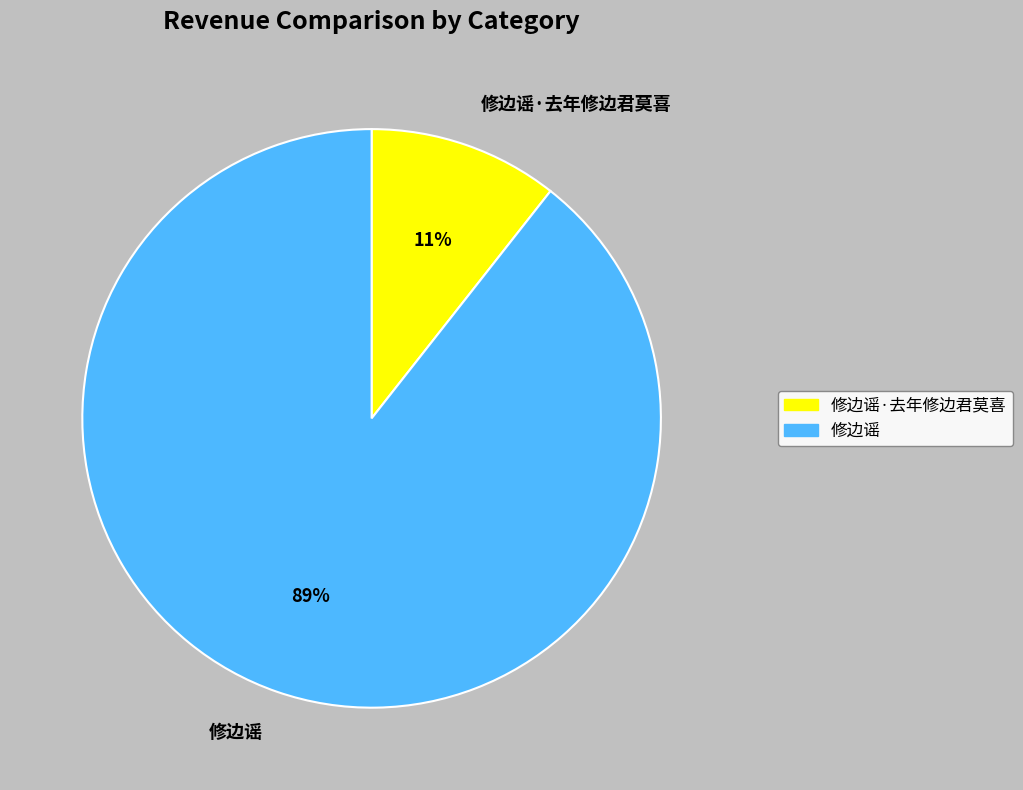

Which slice represents more than half of the pie?

修边谣